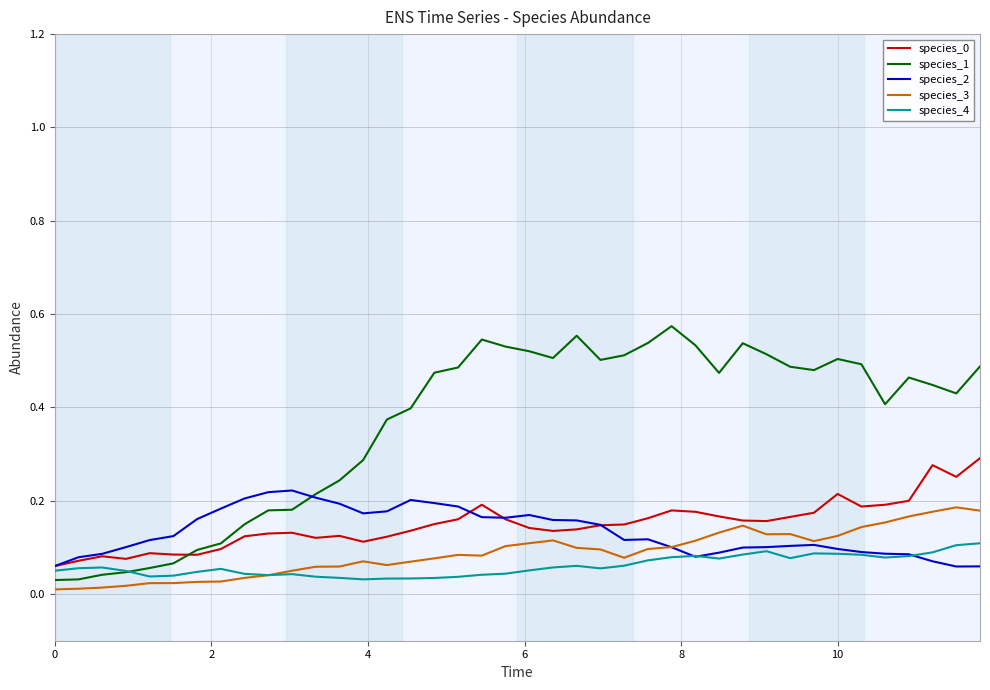

Which series has the widest spread of values?

species_1